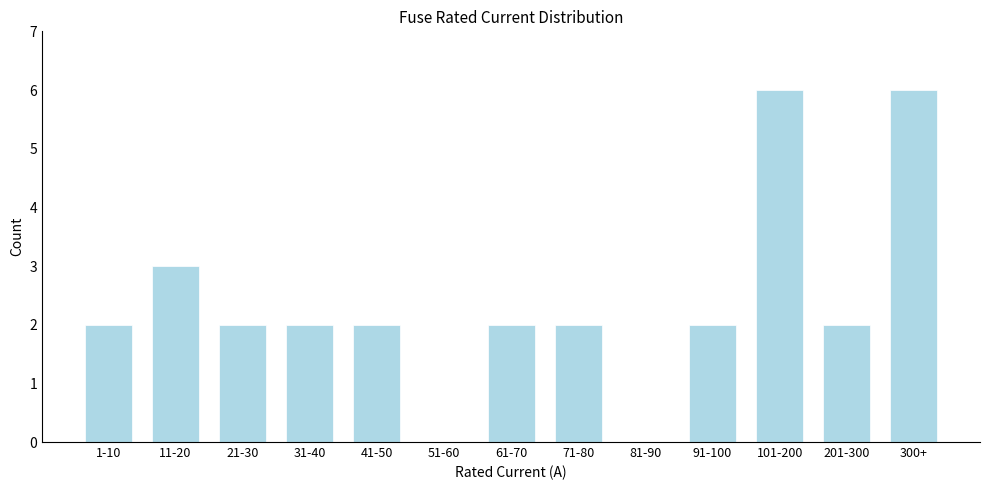

Reading left to right, list all the values displayed in this chart.

1-10=2	11-20=3	21-30=2	31-40=2	41-50=2	51-60=0	61-70=2	71-80=2	81-90=0	91-100=2	101-200=6	201-300=2	300+=6